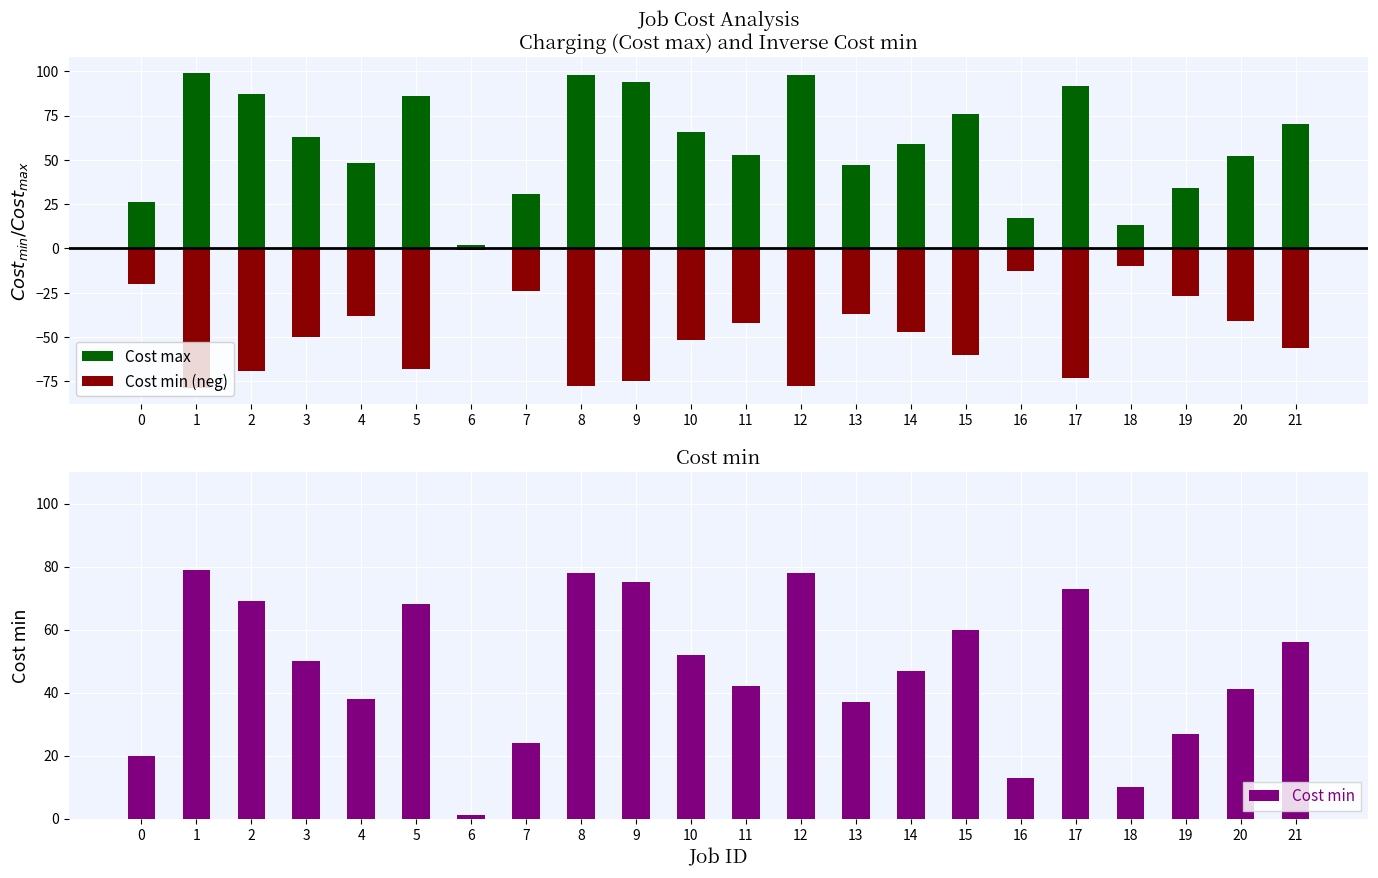

What is the average value of the Cost min series?

47